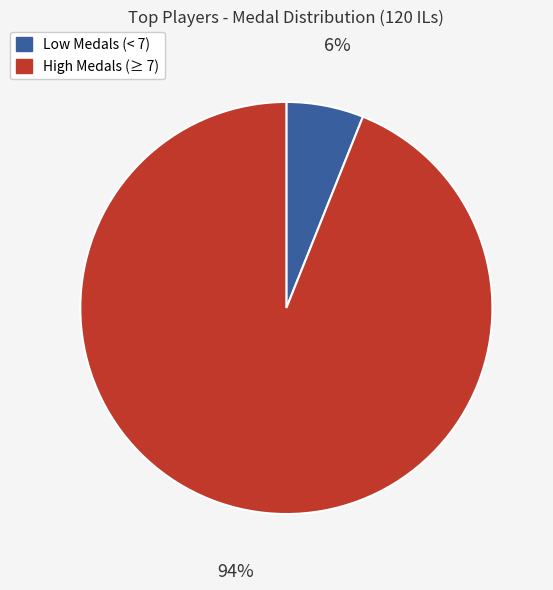

Is there any slice that represents more than half of the pie?

Yes